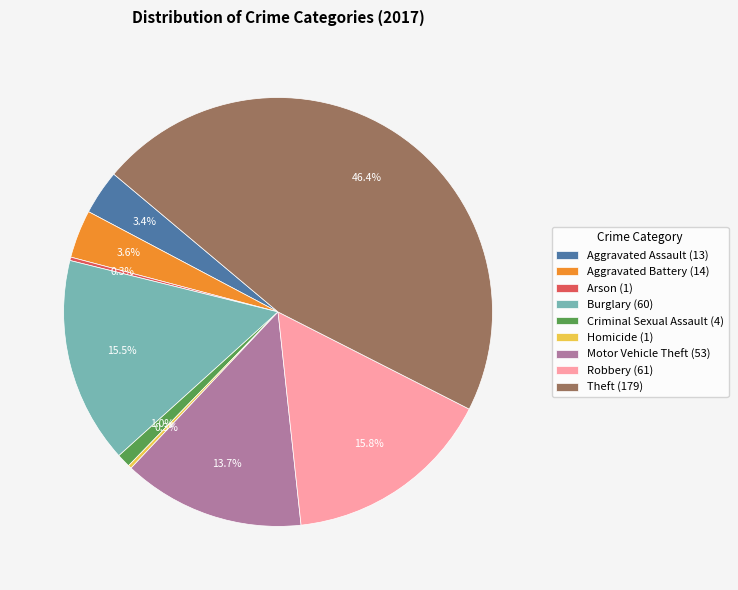

To the nearest percent, what percentage of the pie is Aggravated Battery?

4%